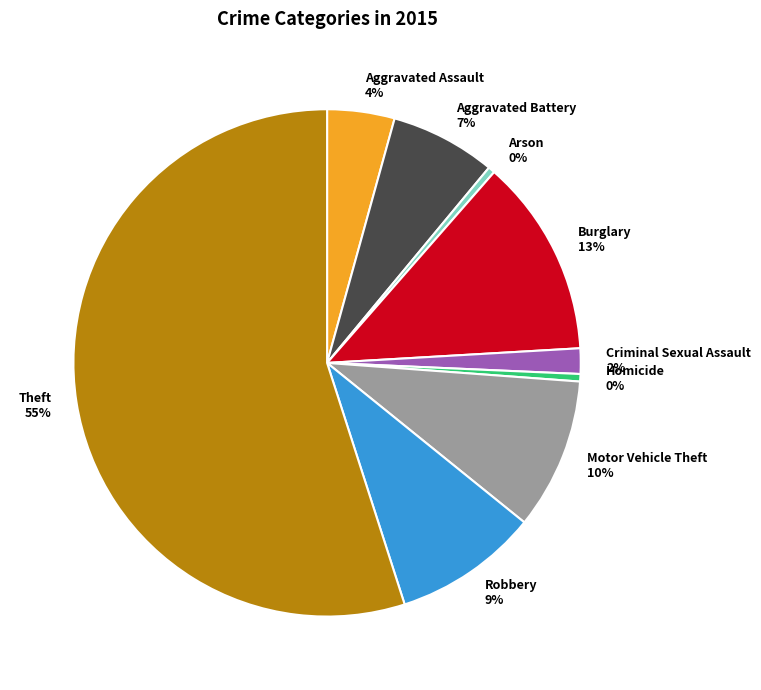

How many segments does this pie chart have?

9